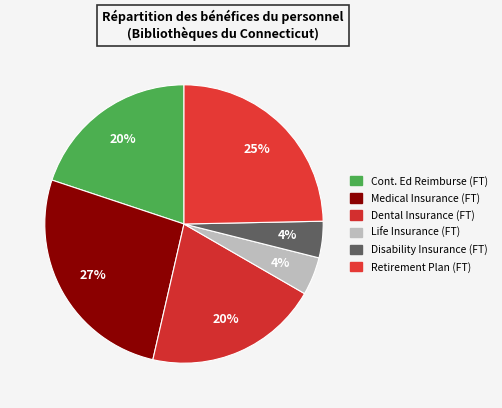

How many segments does this pie chart have?

6